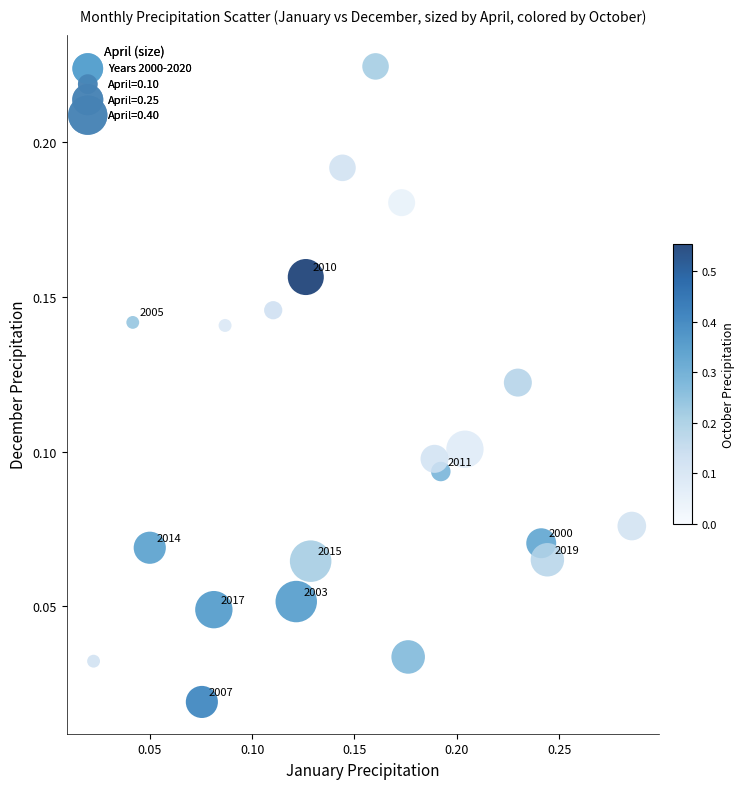

What is the range of X values (max minus min)?

0.3